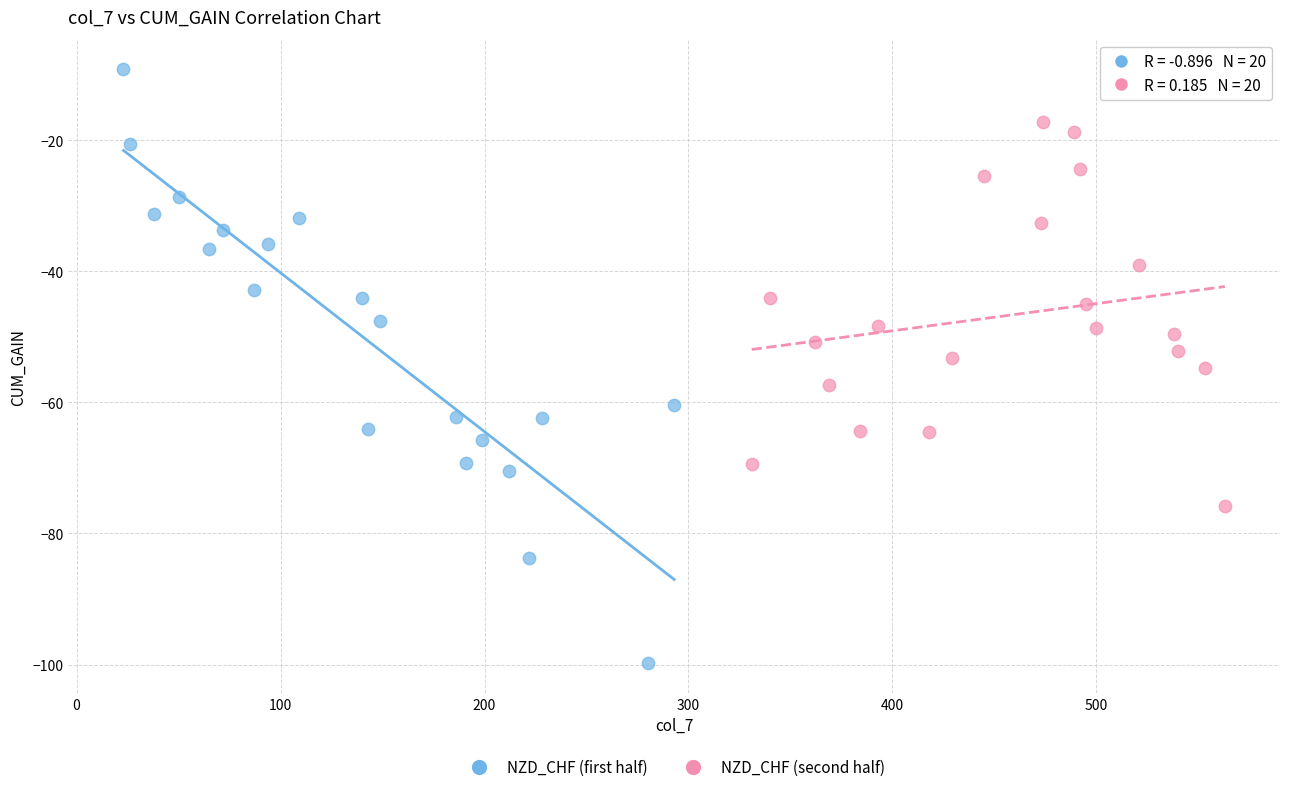

Which series contains the lowest Y value?

NZD_CHF (first half)